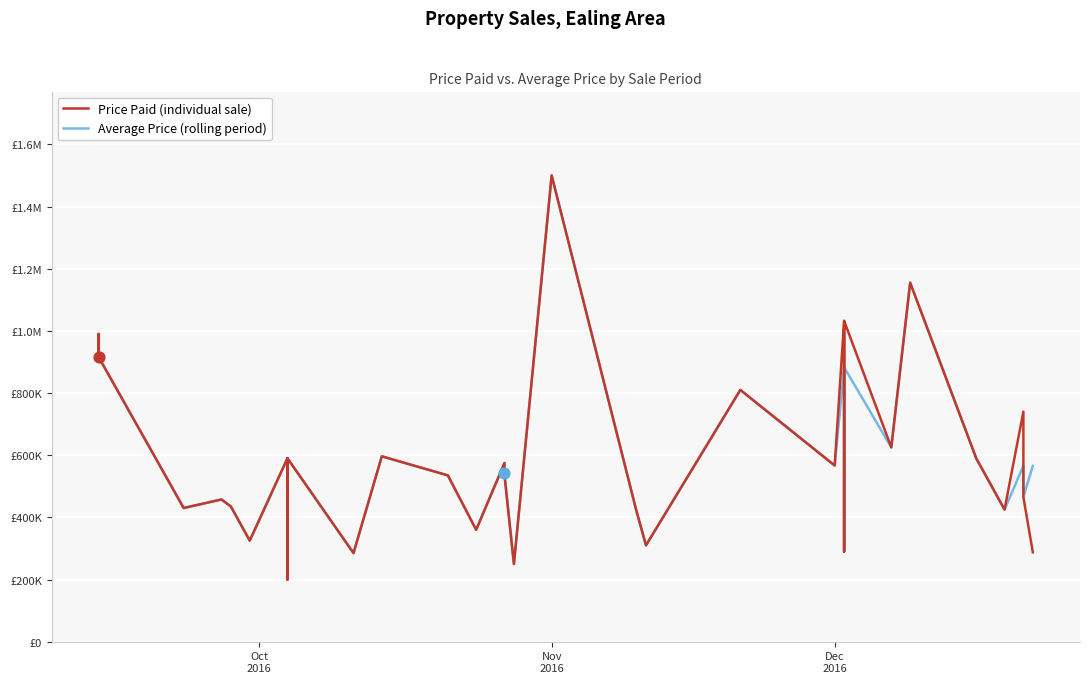

Which series contains the lowest Y value?

Price Paid (individual sale)